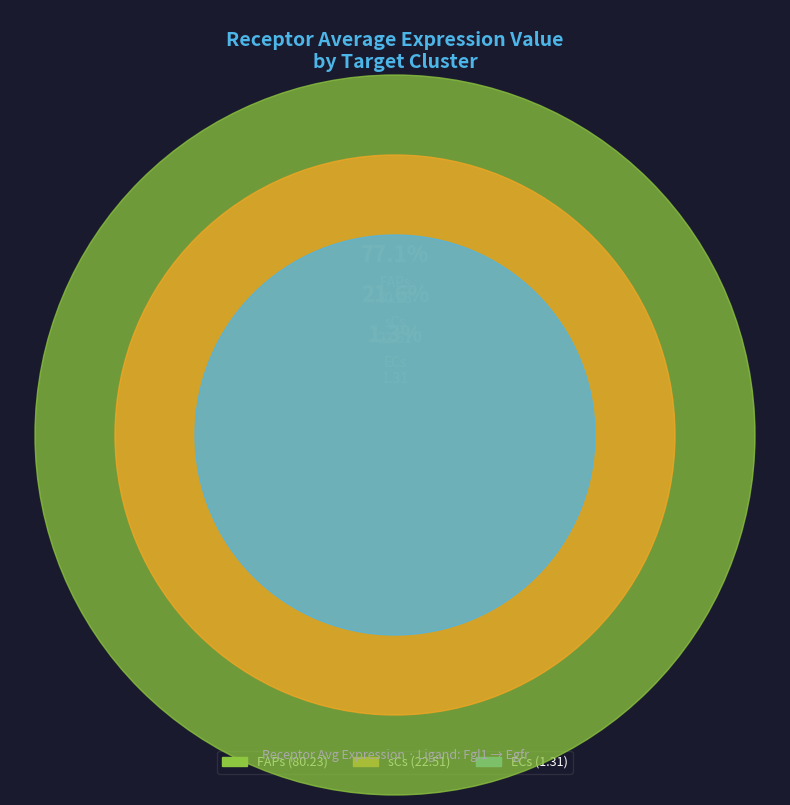

Does FAPs account for over 50% of the chart?

Yes